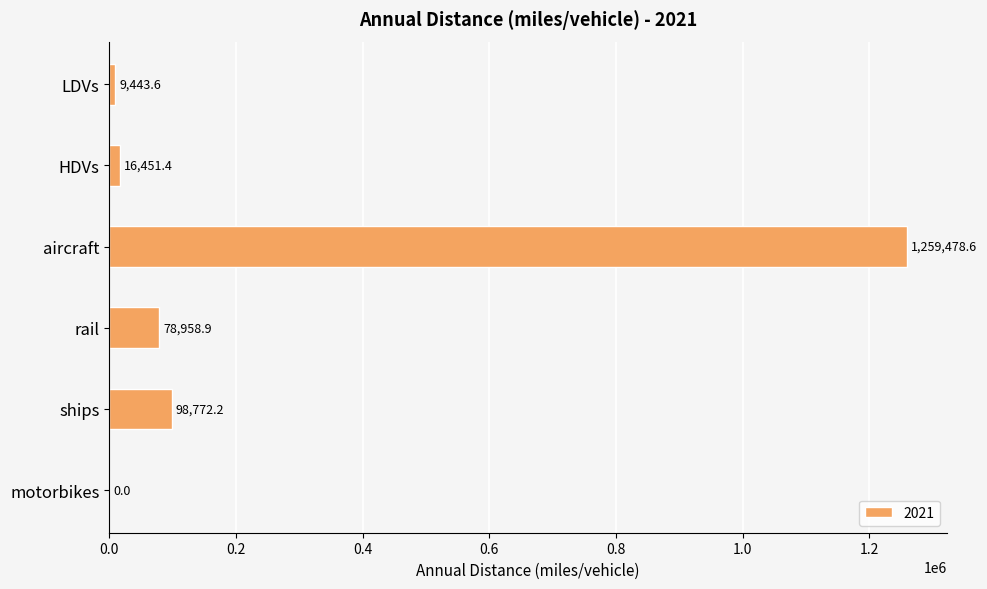

Count the number of data series in this chart.

1